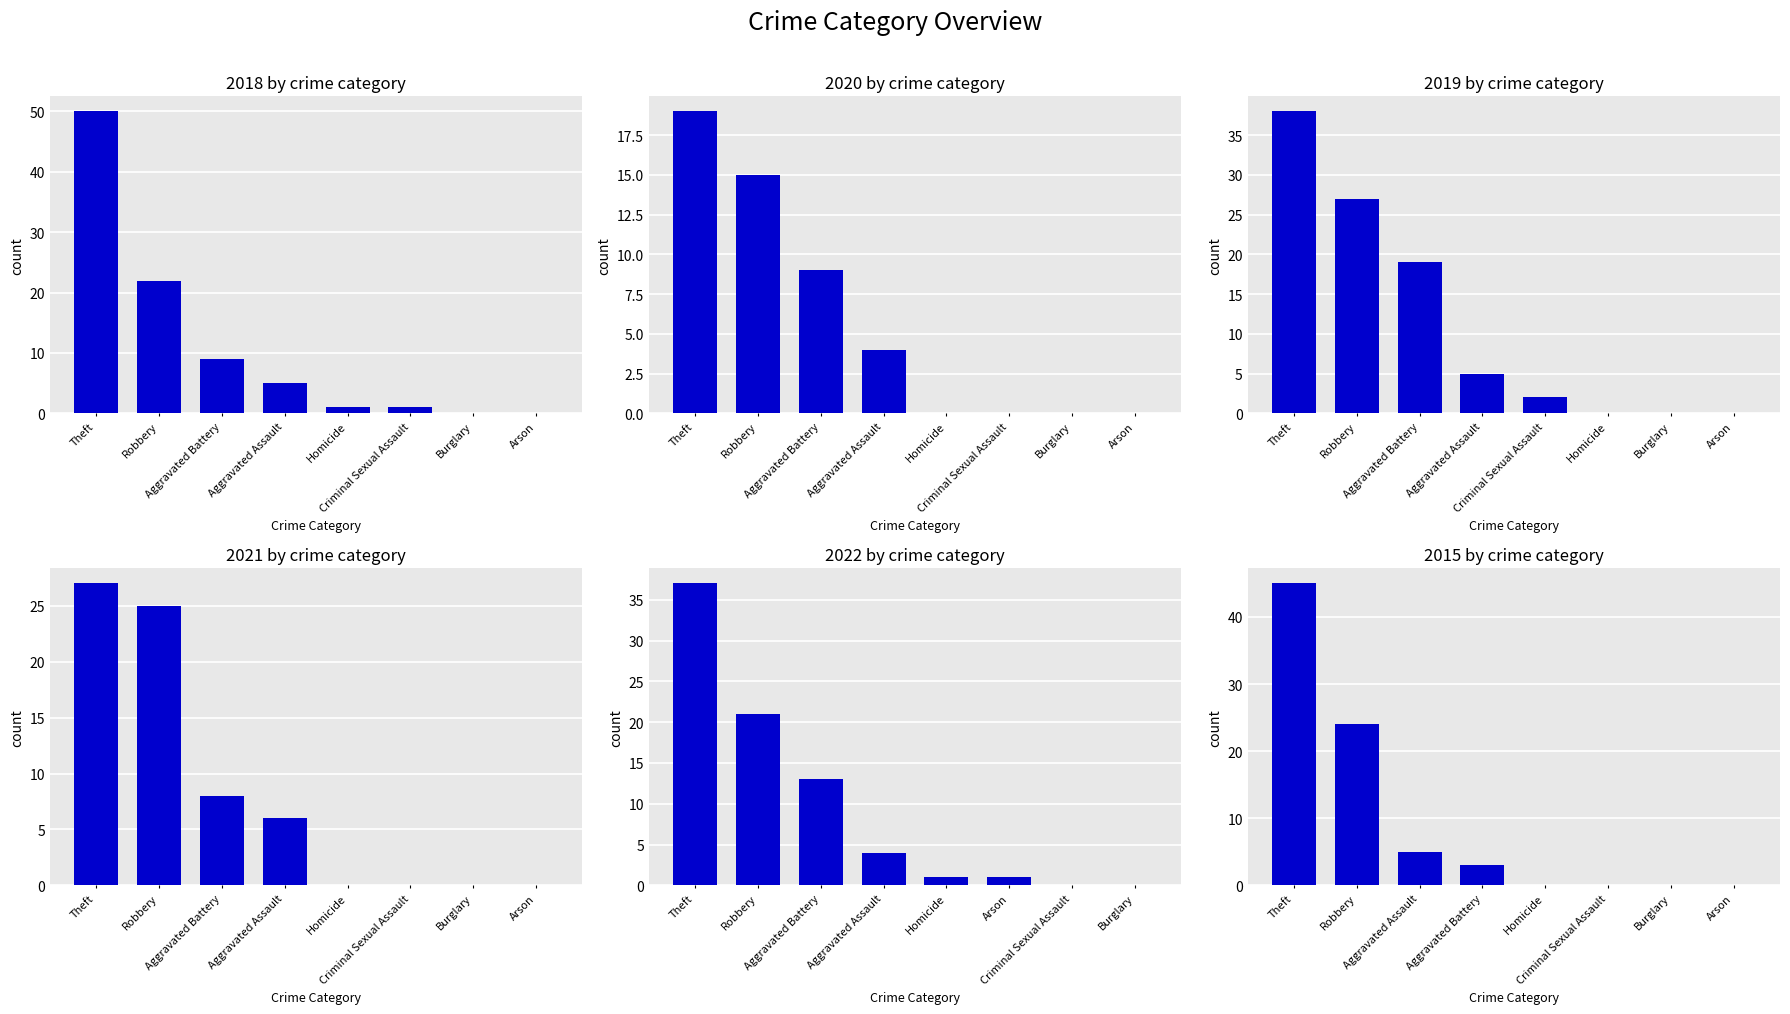

What is the label of the 3rd bar from the right?

Homicide